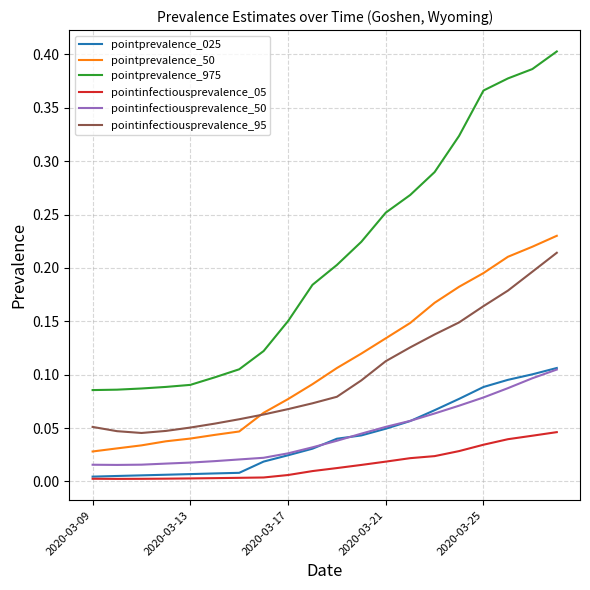

Which series has the widest spread of values?

pointprevalence_975